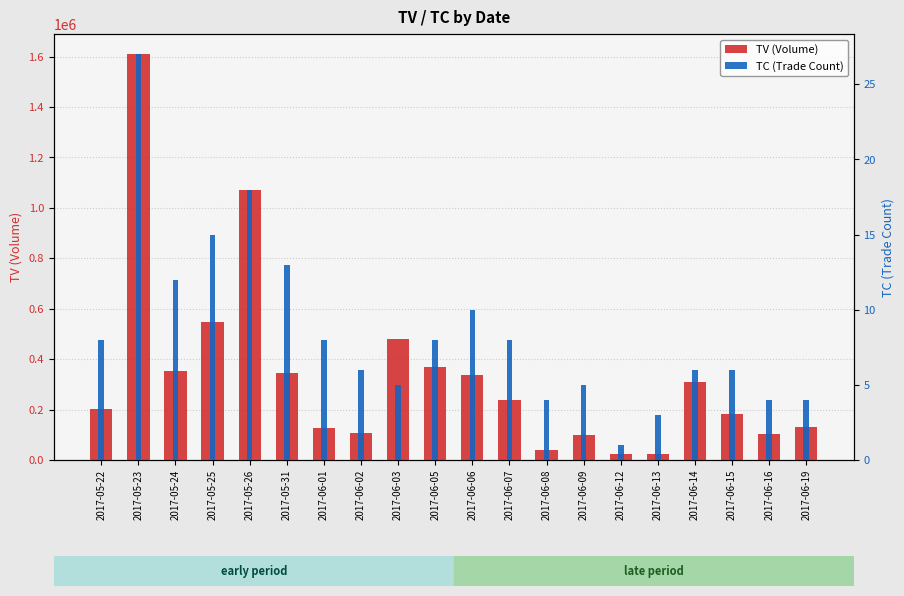

What is the label of the 19th bar from the right?

2017-05-23